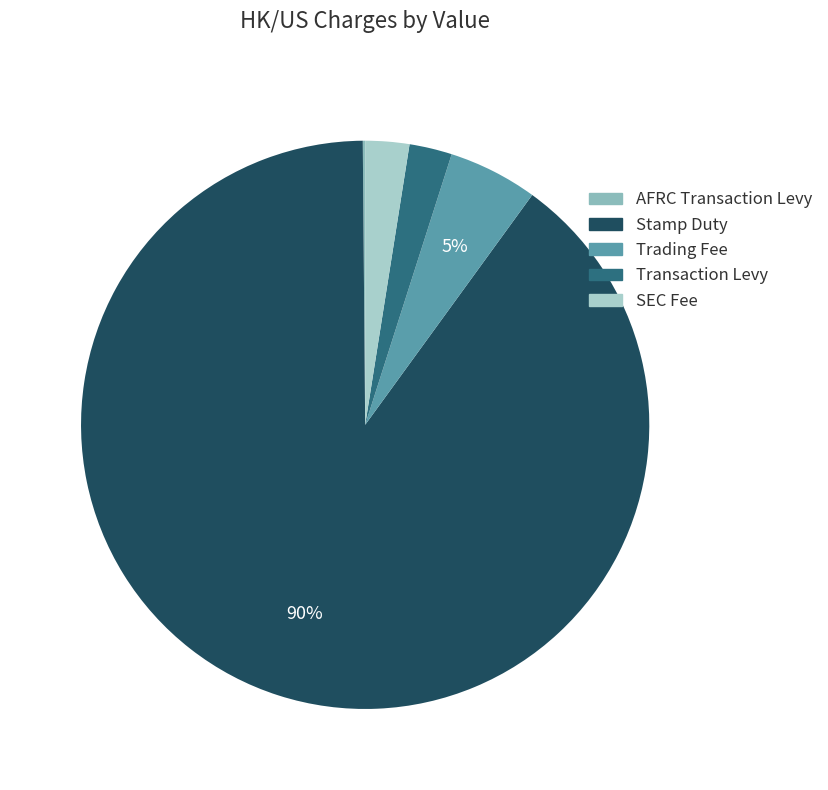

Which has a higher value, SEC Fee or Trading Fee?

Trading Fee